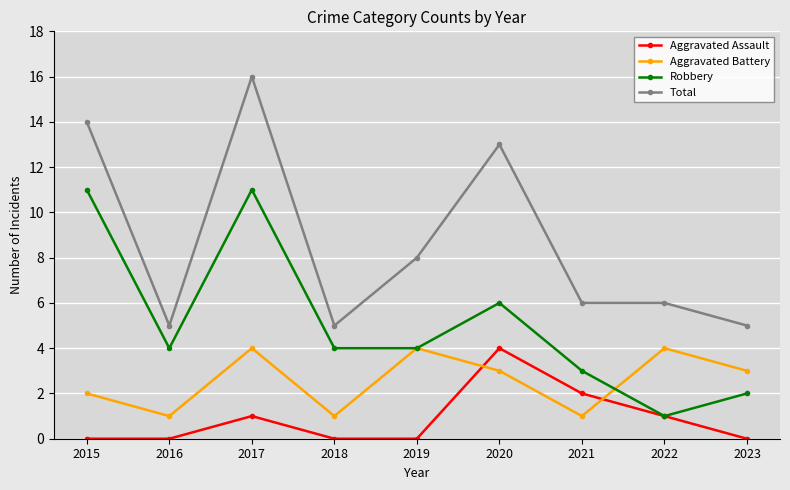

Where do Aggravated Assault and Aggravated Battery first cross each other?

2019 and 2020